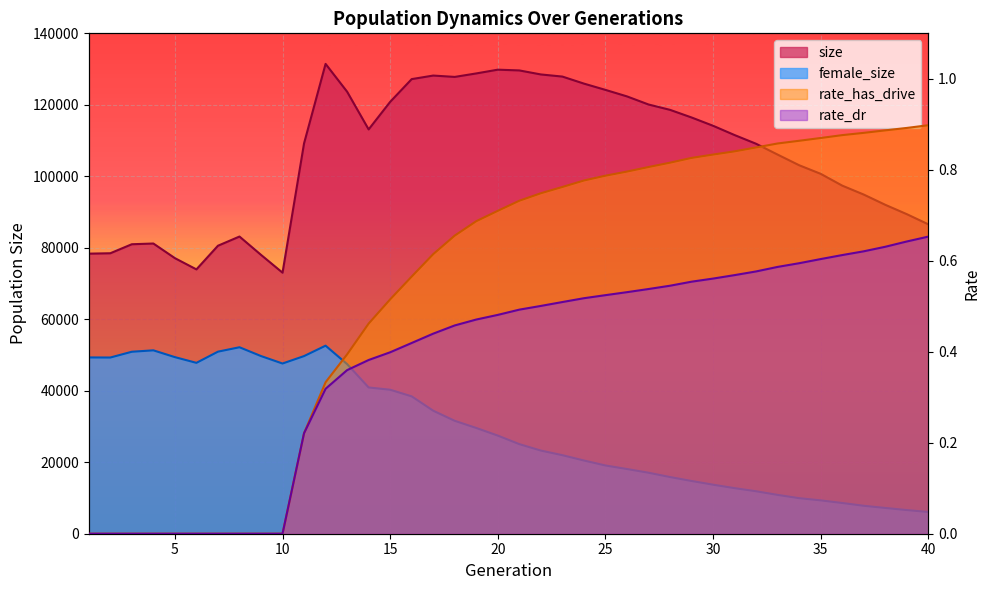

True or false: size and rate_has_drive intersect in this chart.

False